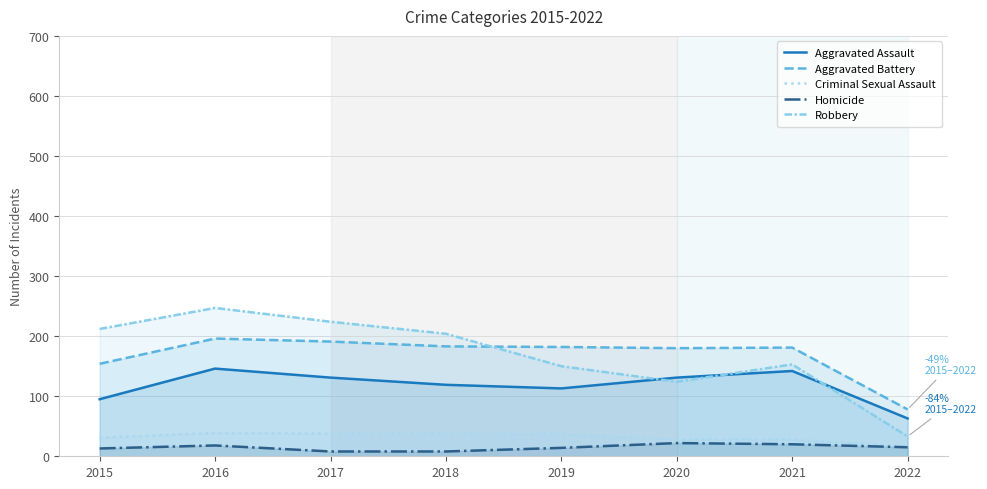

Reading left to right, what are all the values shown in this chart?

Aggravated Assault: 2015=95	2016=146	2017=131	2018=119	2019=113	2020=131	2021=142	2022=63
Aggravated Battery: 2015=154	2016=196	2017=191	2018=183	2019=182	2020=180	2021=181	2022=78
Criminal Sexual Assault: 2015=31	2016=39	2017=38	2018=38	2019=37	2020=28	2021=28	2022=16
Homicide: 2015=13	2016=18	2017=8	2018=8	2019=14	2020=22	2021=20	2022=15
Robbery: 2015=212	2016=247	2017=224	2018=204	2019=150	2020=124	2021=153	2022=33